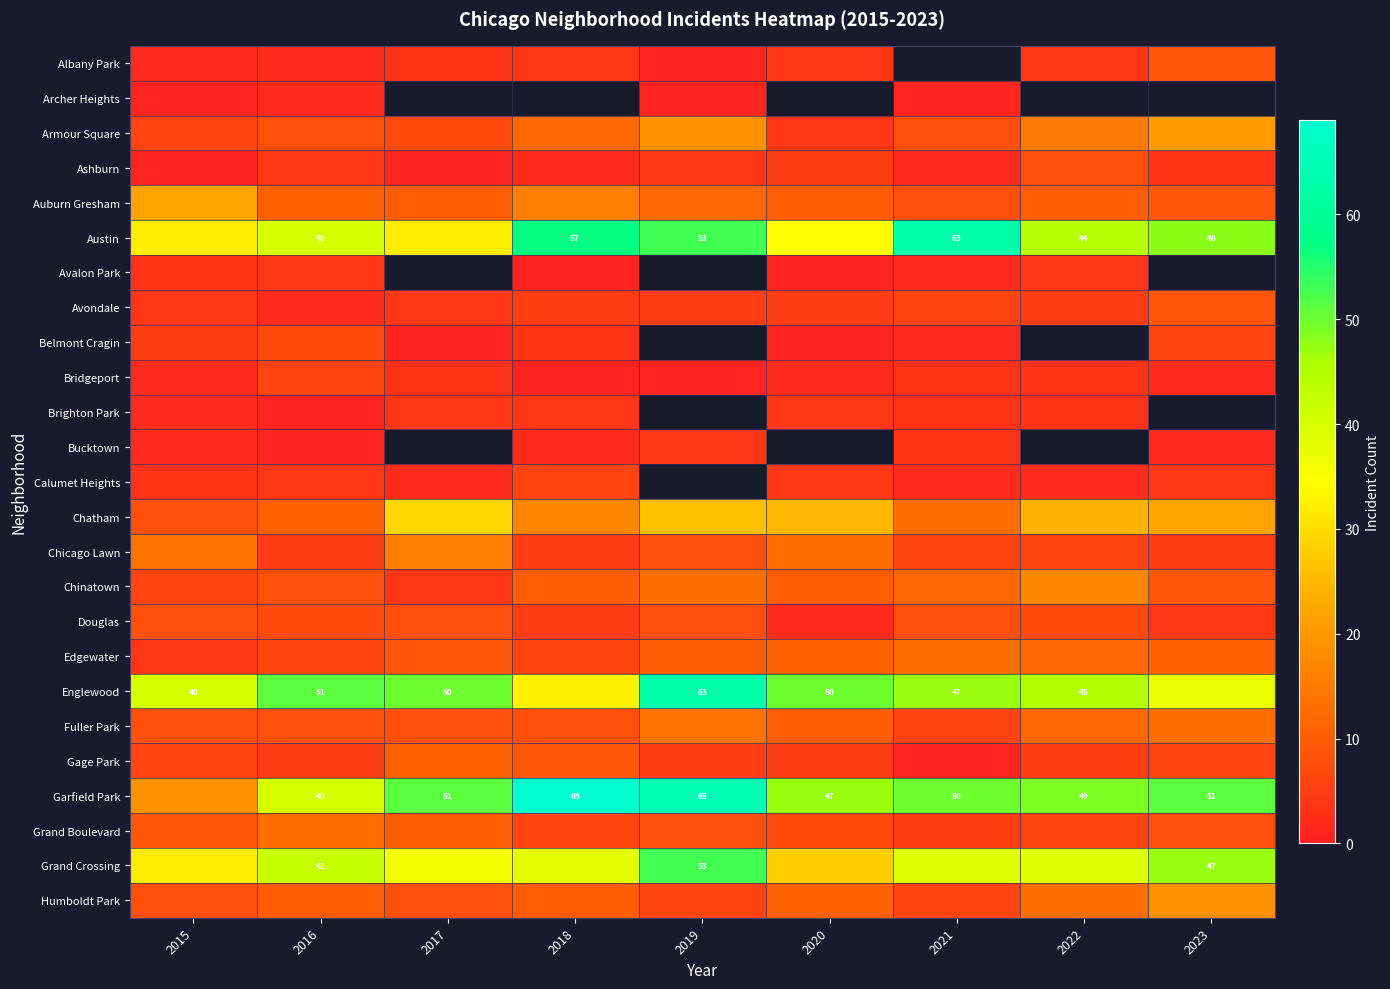

The value of Garfield Park at 2019 is 14. True or false?

False